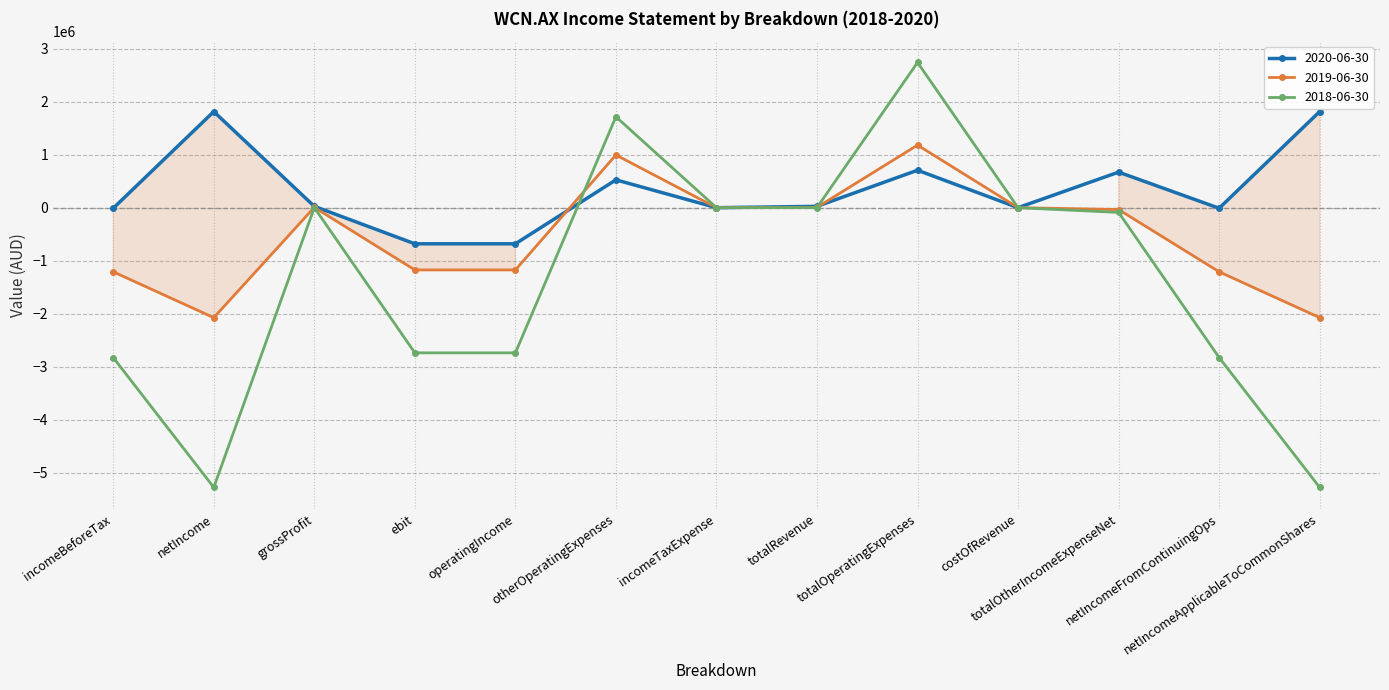

What is the maximum value for 2019-06-30?

1181191